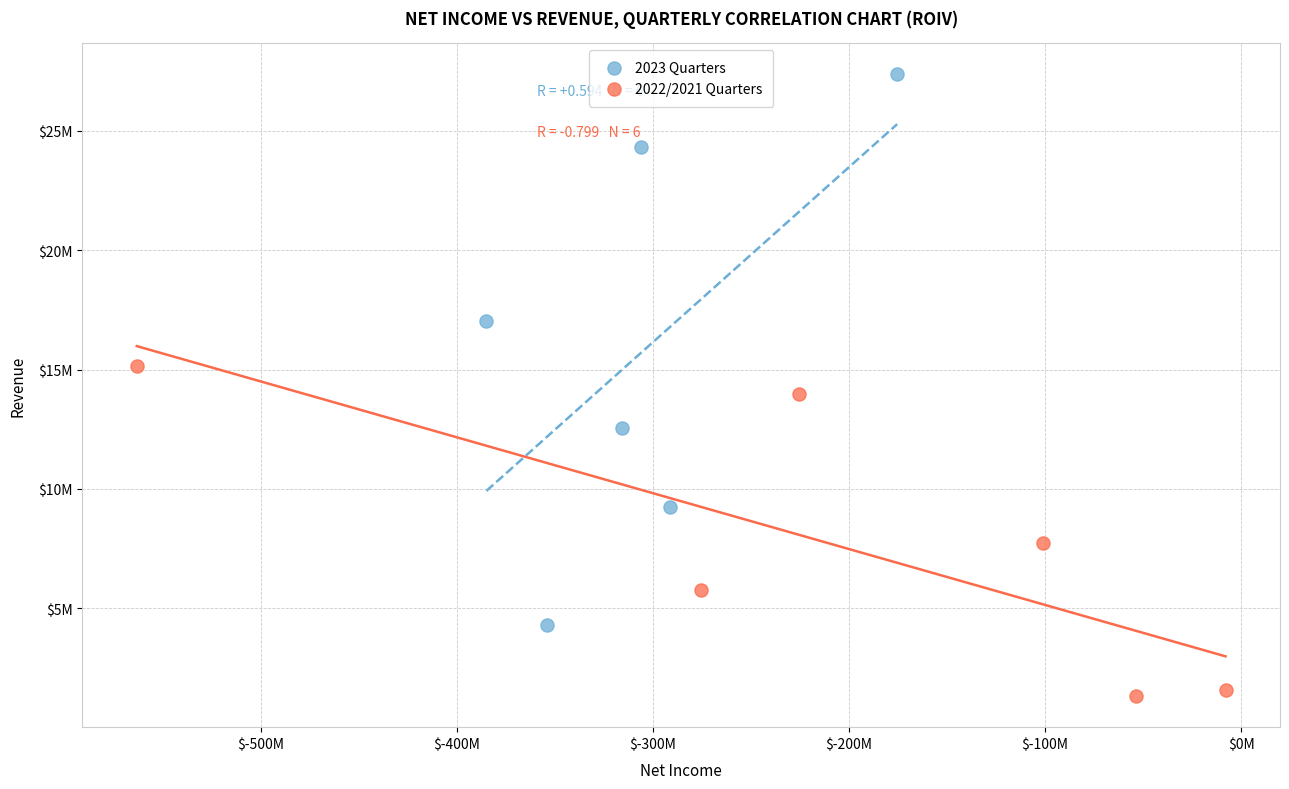

Which series has the largest Y range (max minus min)?

2023 Quarters